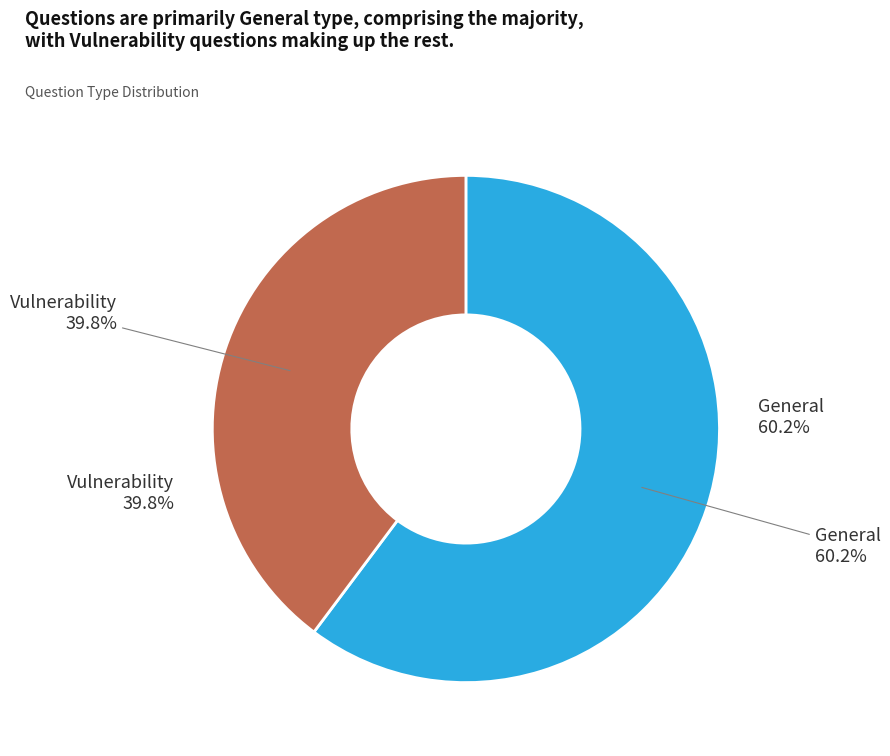

What is the smallest slice in the pie chart?

Vulnerability